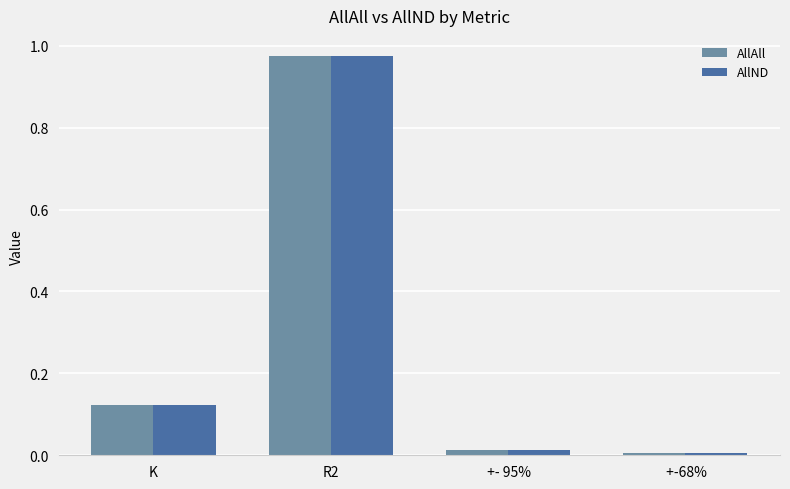

How many bars are there in total?

8